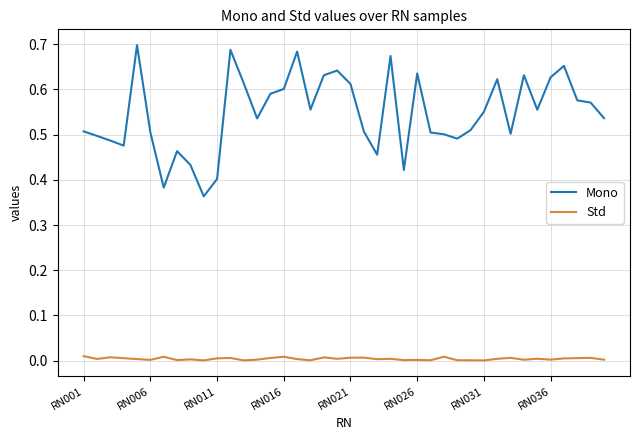

True or false: Mono has more than 0 interior local peaks.

True